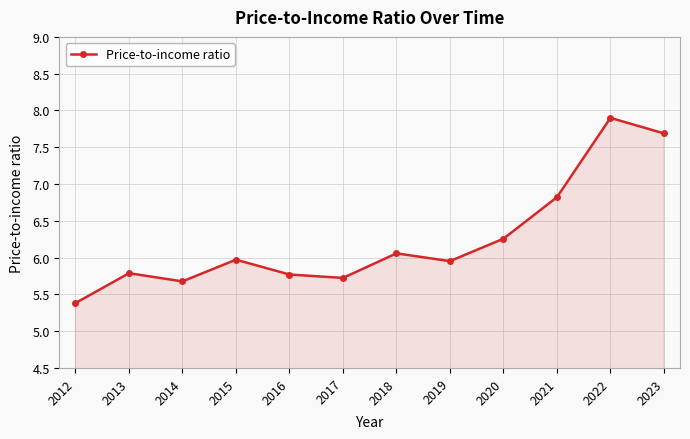

How many lines are shown in the chart?

1